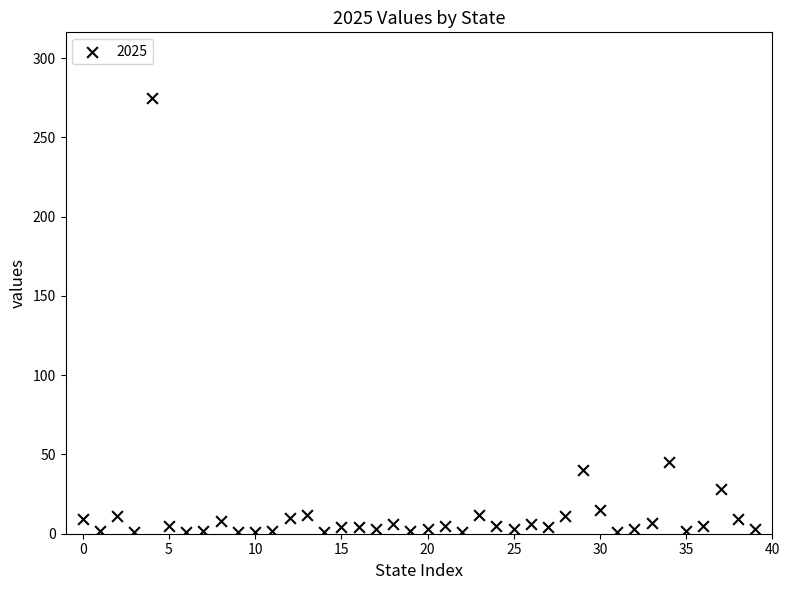

What is the range of Y values (max minus min)?

274